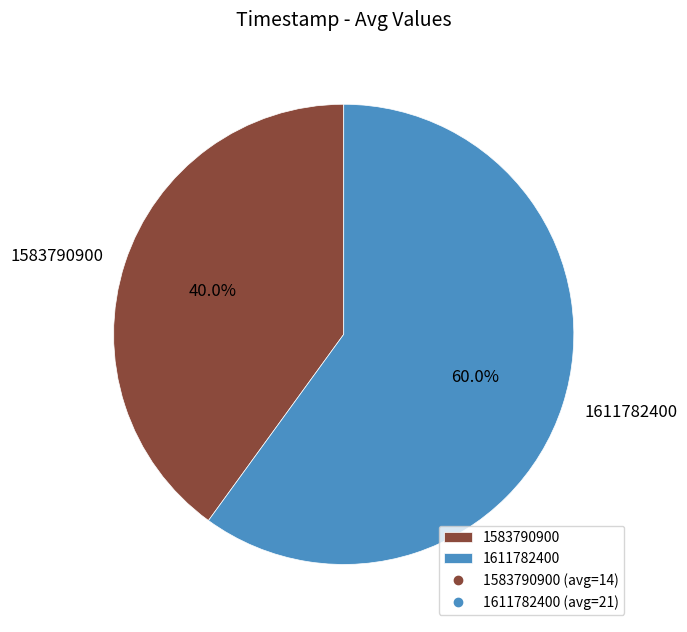

Which slice is the smallest?

1583790900